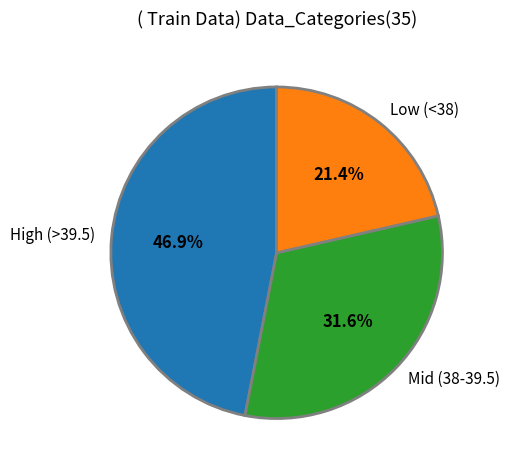

To the nearest percent, what is the difference between the largest and smallest slice percentages?

26%